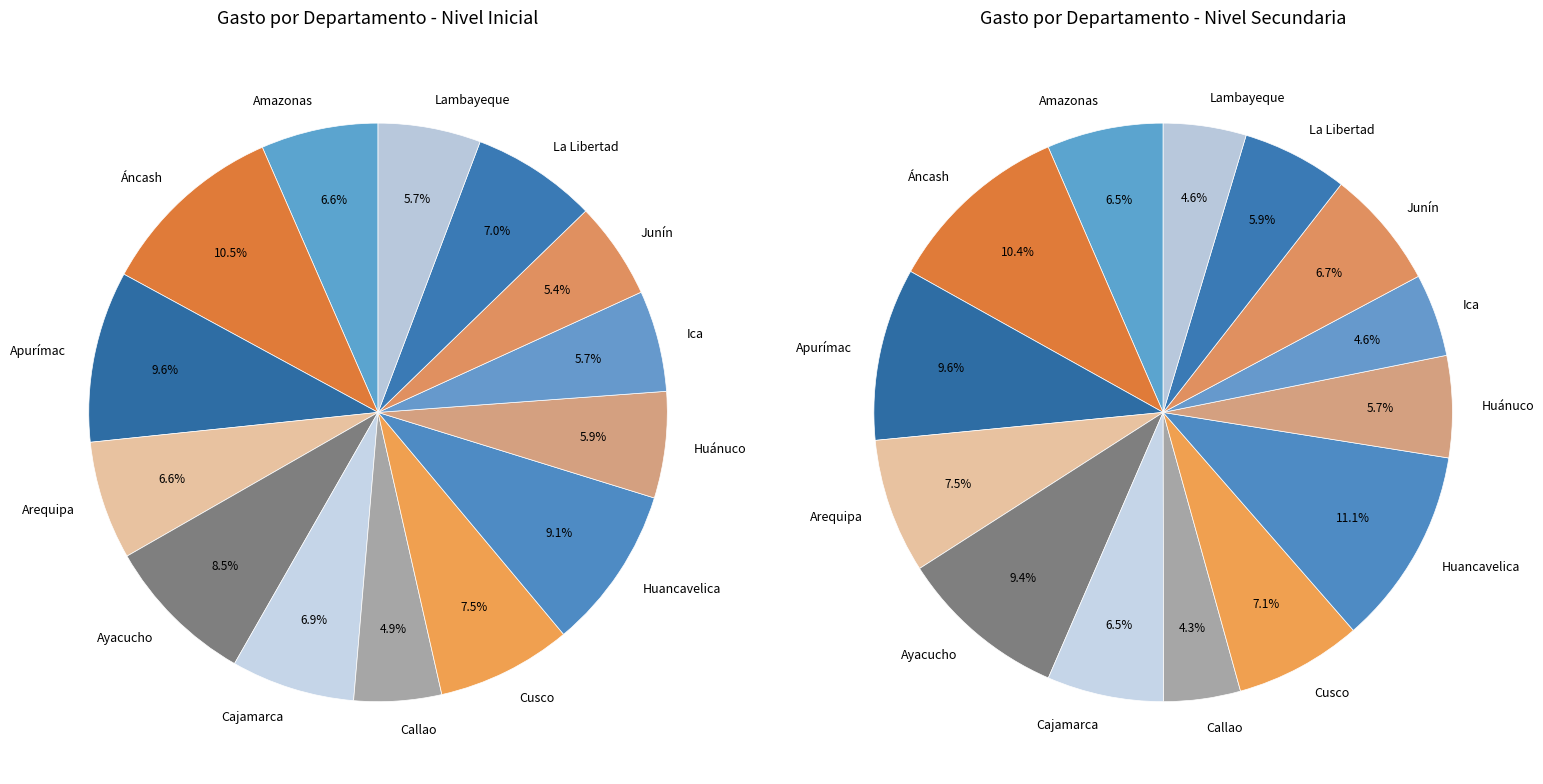

What percentage is the 6 slice, to the nearest percent?

5%